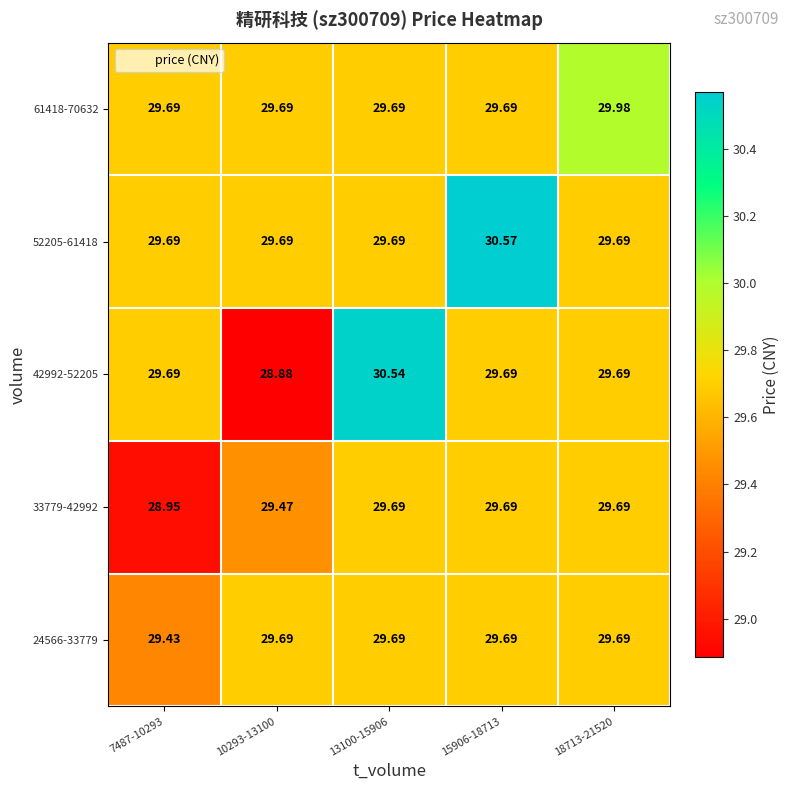

How many series are shown in this chart?

5